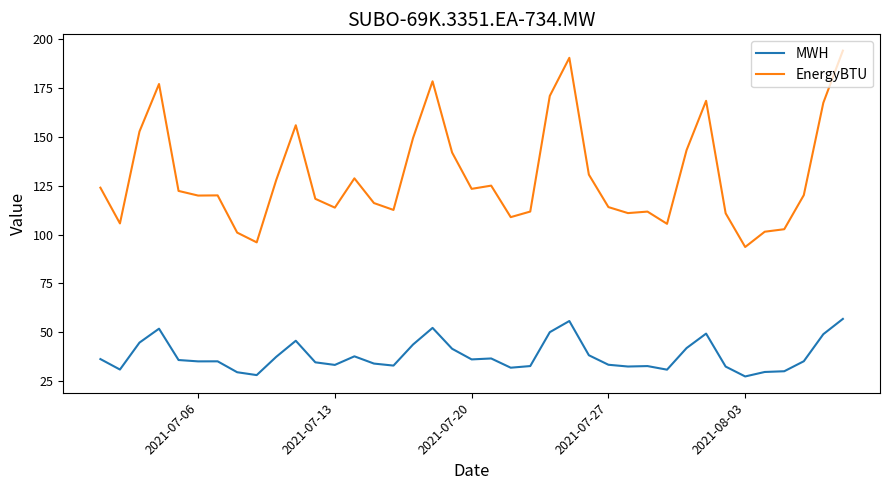

True or false: MWH and EnergyBTU intersect in this chart.

False